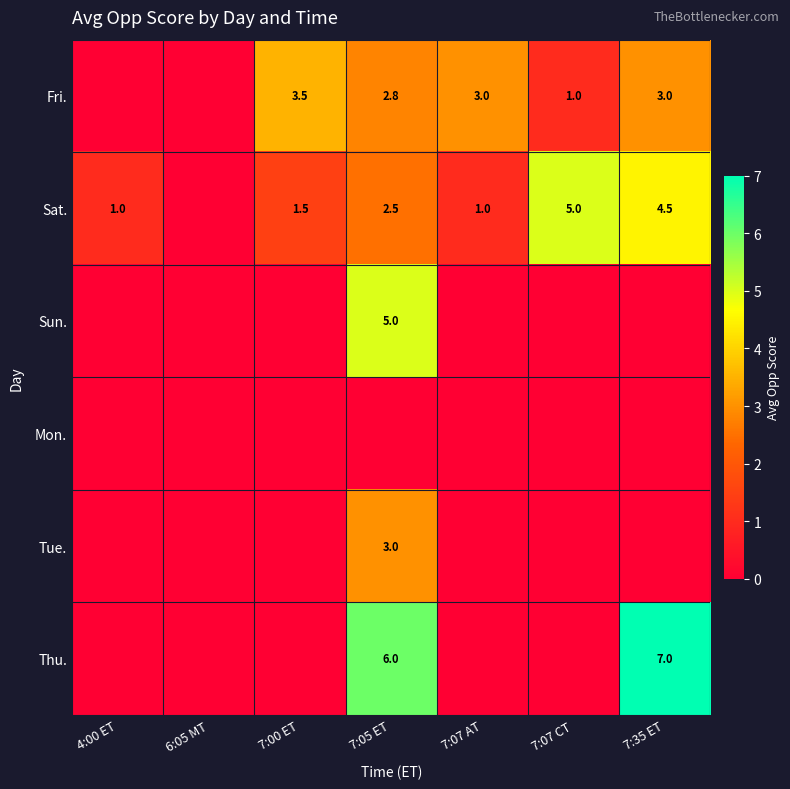

The Fri. series shows 3.0 at 7:07 AT. True or false?

True